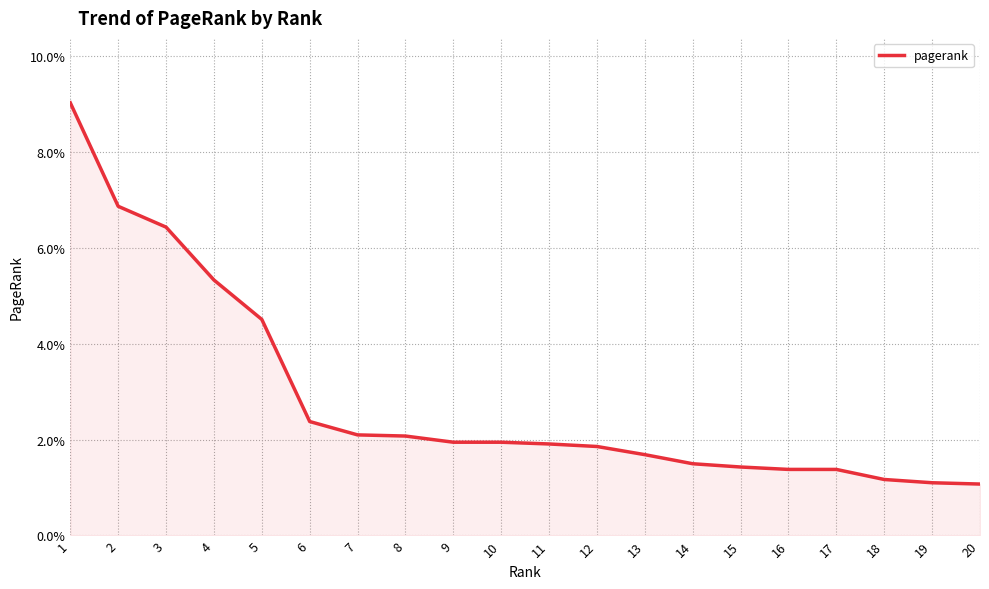

True or false: there are more than 1 points higher than both neighbors.

False